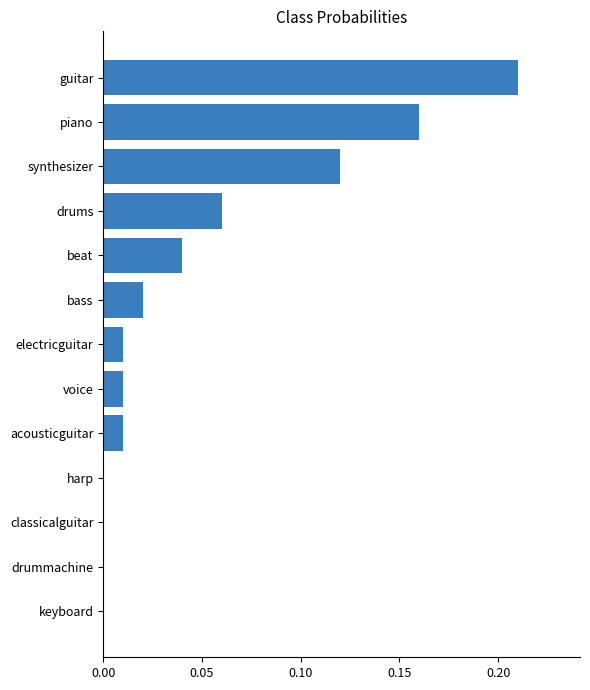

What is the sum of all values?

0.6